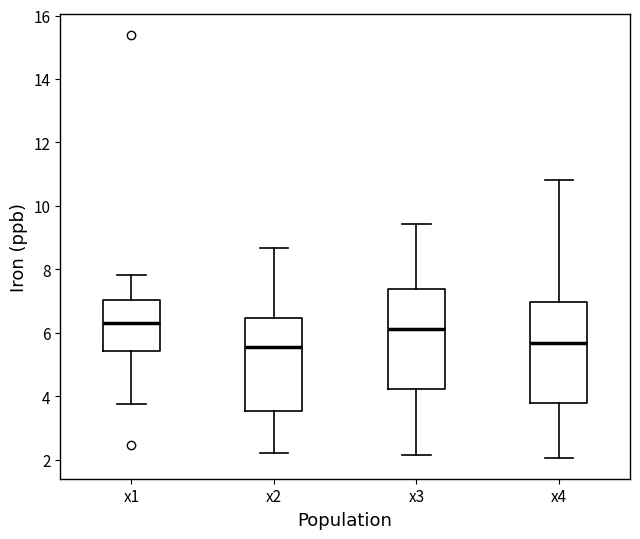

Which box's median line is the highest?

x1